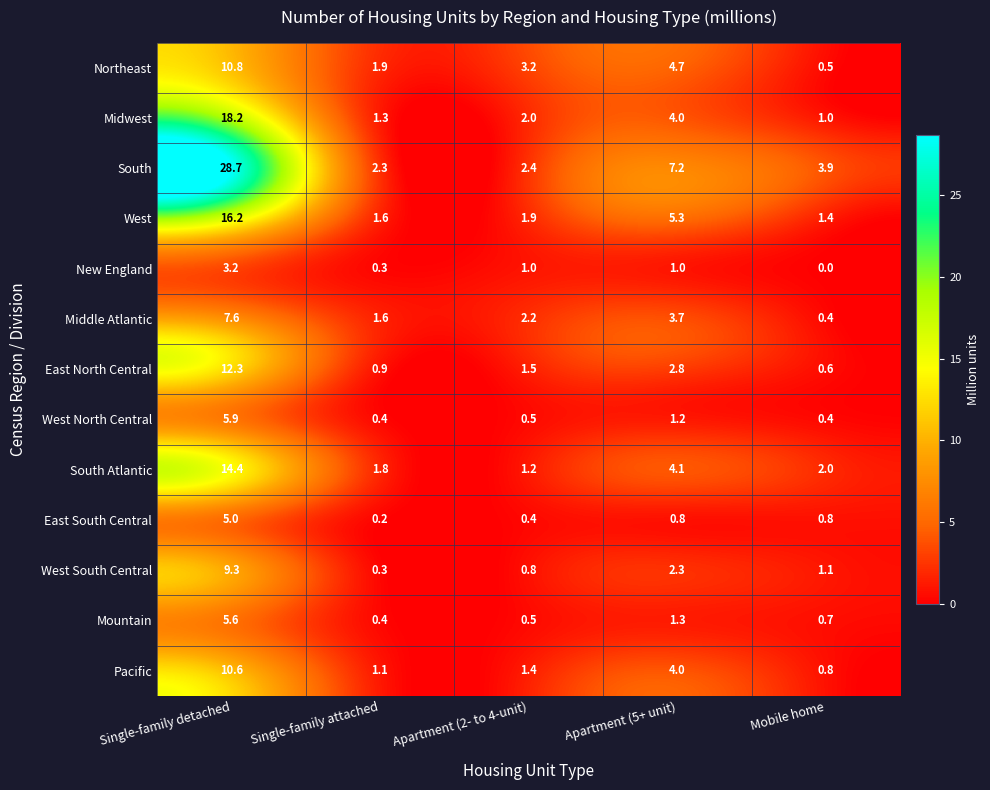

What is the average value of the Pacific series?

3.6